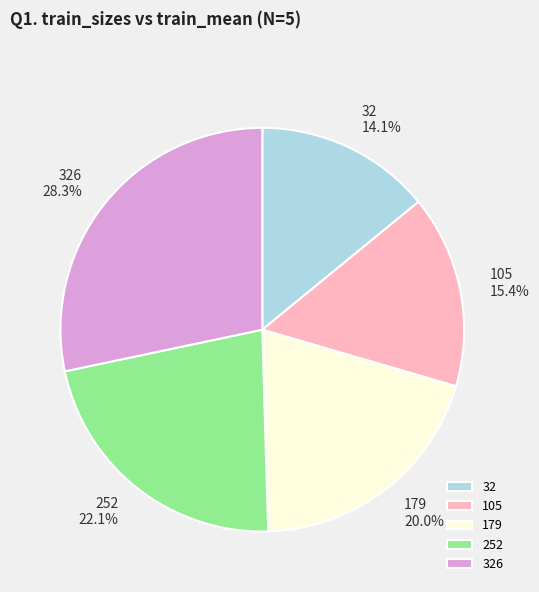

To the nearest percent, what is the difference between the largest and smallest slice percentages?

14%